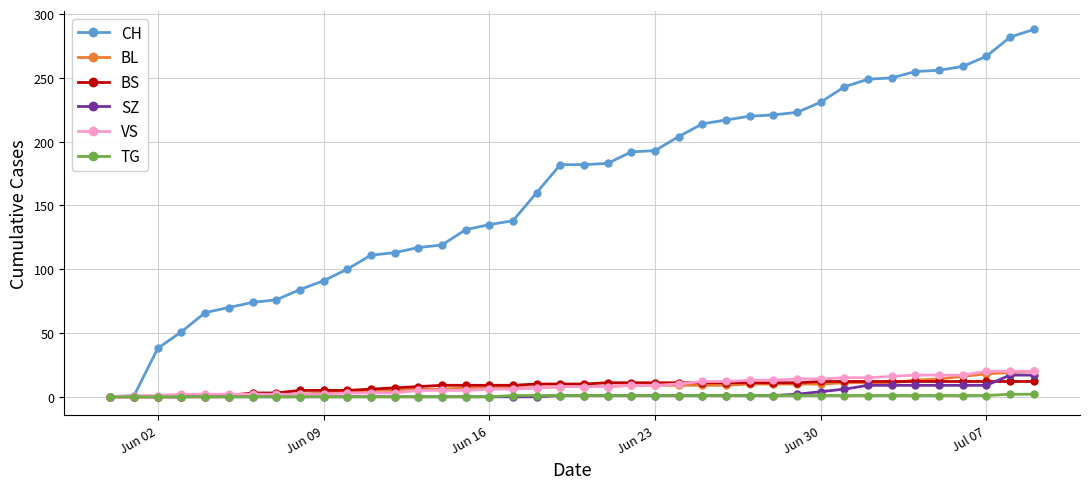

How many lines are shown in the chart?

6